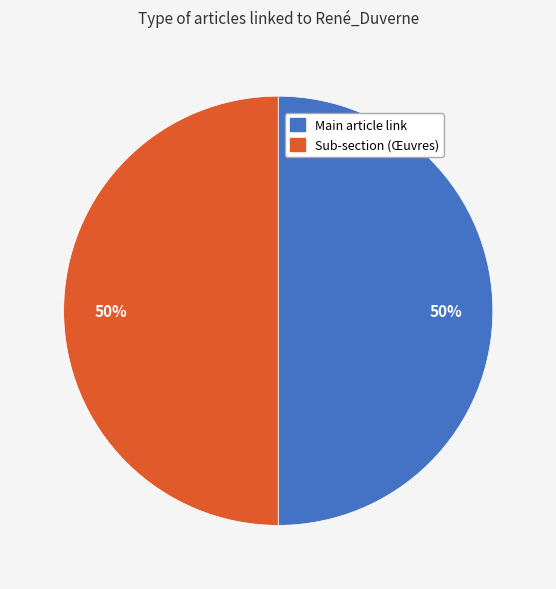

To the nearest percent, what is the average slice percentage?

50%